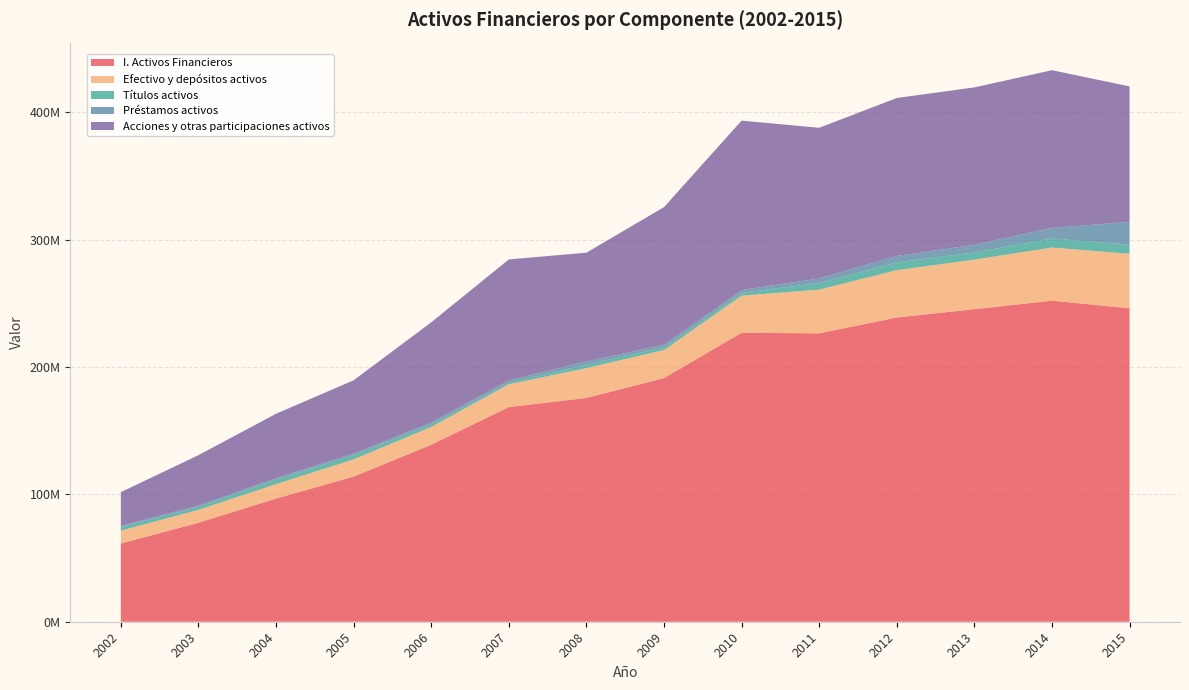

Reading left to right, extract all data points from this chart.

I. Activos Financieros: 2002=61414208	2003=77705870	2004=96696718	2005=113950433	2006=138943666	2007=168526538	2008=175704916	2009=191287055	2010=226874387	2011=226450102	2012=238836379	2013=245410199	2014=252084104	2015=246119600
Efectivo y depósitos activos: 2002=10106842	2003=10123243	2004=11334213	2005=13541649	2006=13941918	2007=17901362	2008=23437695	2009=22019217	2010=29102237	2011=34318987	2012=37171273	2013=38897102	2014=41706749	2015=42794064
Títulos activos: 2002=2816395	2003=2226448	2004=3568267	2005=3270770	2006=1989739	2007=1267587	2008=2638548	2009=2105634	2010=2285618	2011=5172802	2012=6176894	2013=5598711	2014=7165047	2015=7133883
Préstamos activos: 2002=1010938	2003=1133263	2004=1188519	2005=1335660	2006=1536379	2007=1743154	2008=2610014	2009=1998315	2010=2121093	2011=3575186	2012=5009511	2013=5991943	2014=8265884	2015=17864238
Acciones y otras participaciones activos: 2002=26399102	2003=39604132	2004=50507167	2005=57475754	2006=78664385	2007=95024883	2008=85376368	2009=108115772	2010=133075854	2011=118310151	2012=124029313	2013=123643028	2014=123818473	2015=106408513